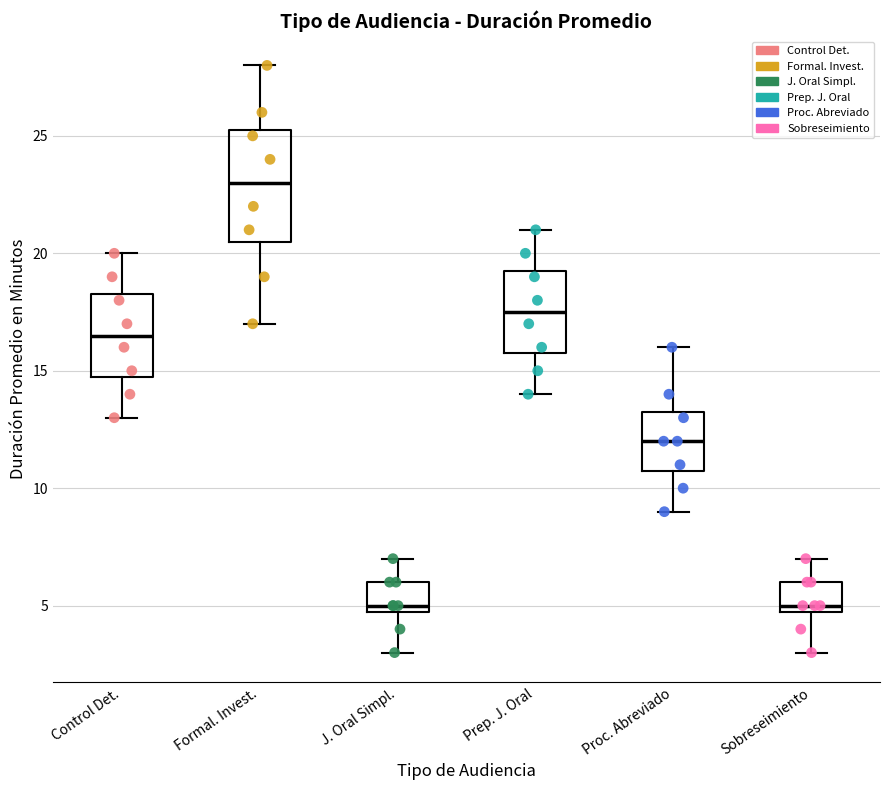

Where is the upper edge of the box for Prep. J. Oral on the y-axis? The values are not printed on the chart, so give them approximately, as read against the axis.

19.5